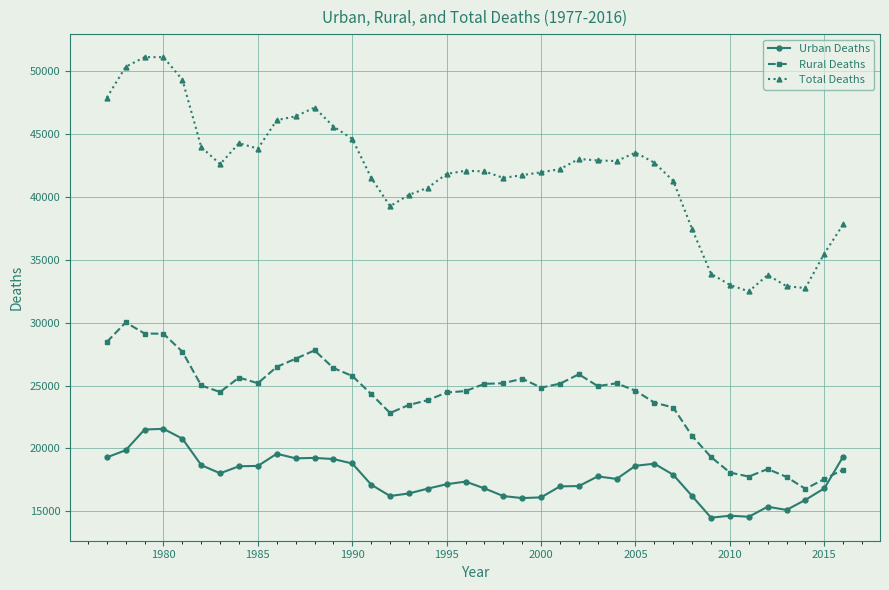

True or false: Total Deaths and Urban Deaths intersect in this chart.

False